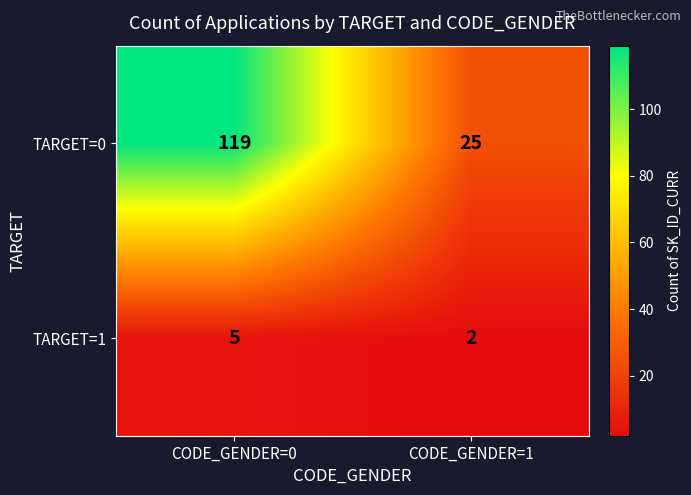

Rank the series by their maximum value, from lowest to highest.

TARGET=1, TARGET=0